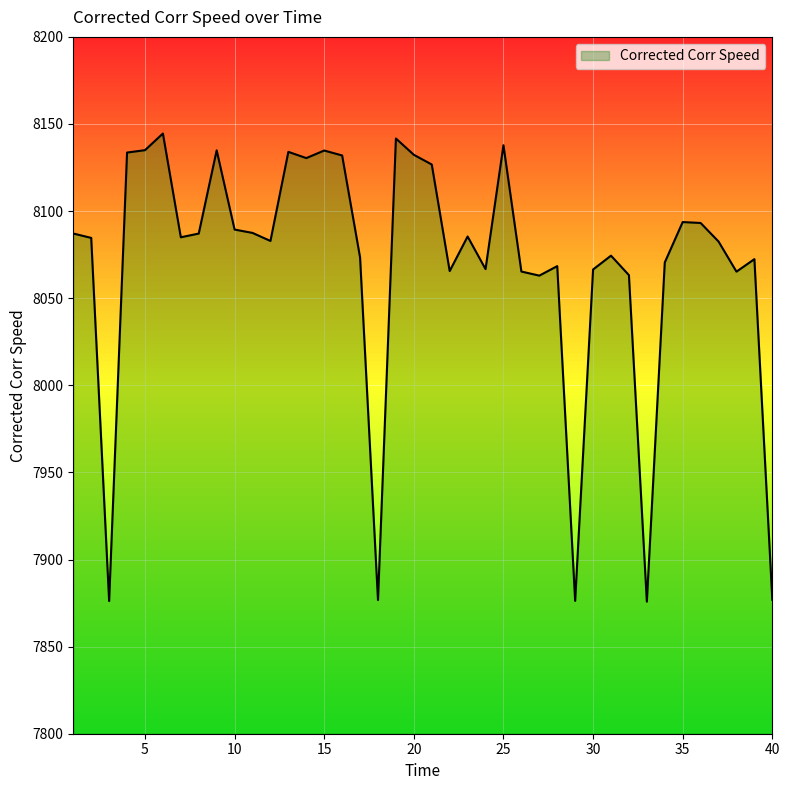

How many series are shown in this chart?

1